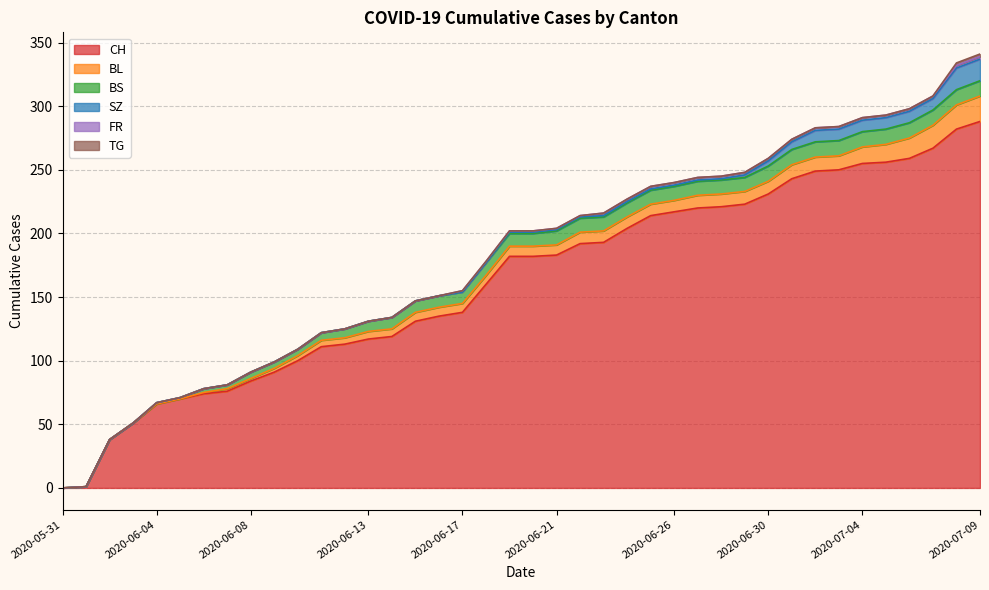

Between 2020-06-06 and 2020-06-25, which series saw the biggest shift?

CH